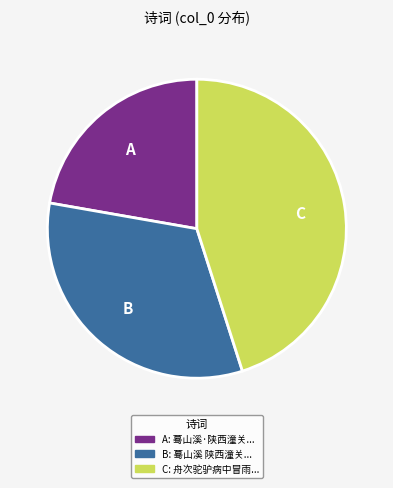

Is there a majority slice in this chart?

No